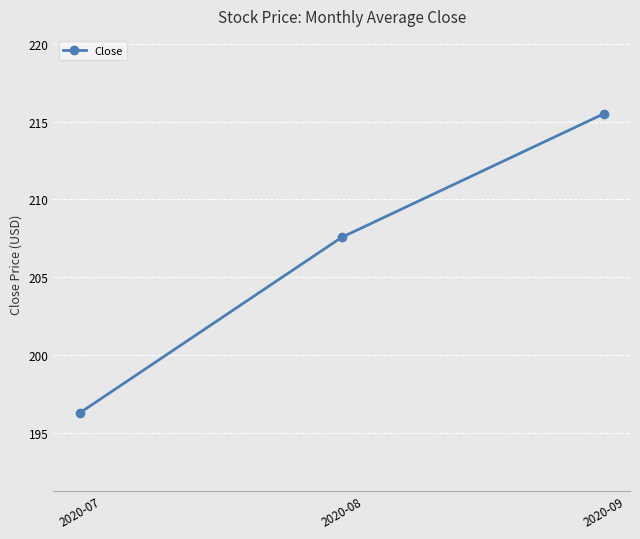

The chart shows a value of 327.7 at 2020-07. True or false?

False